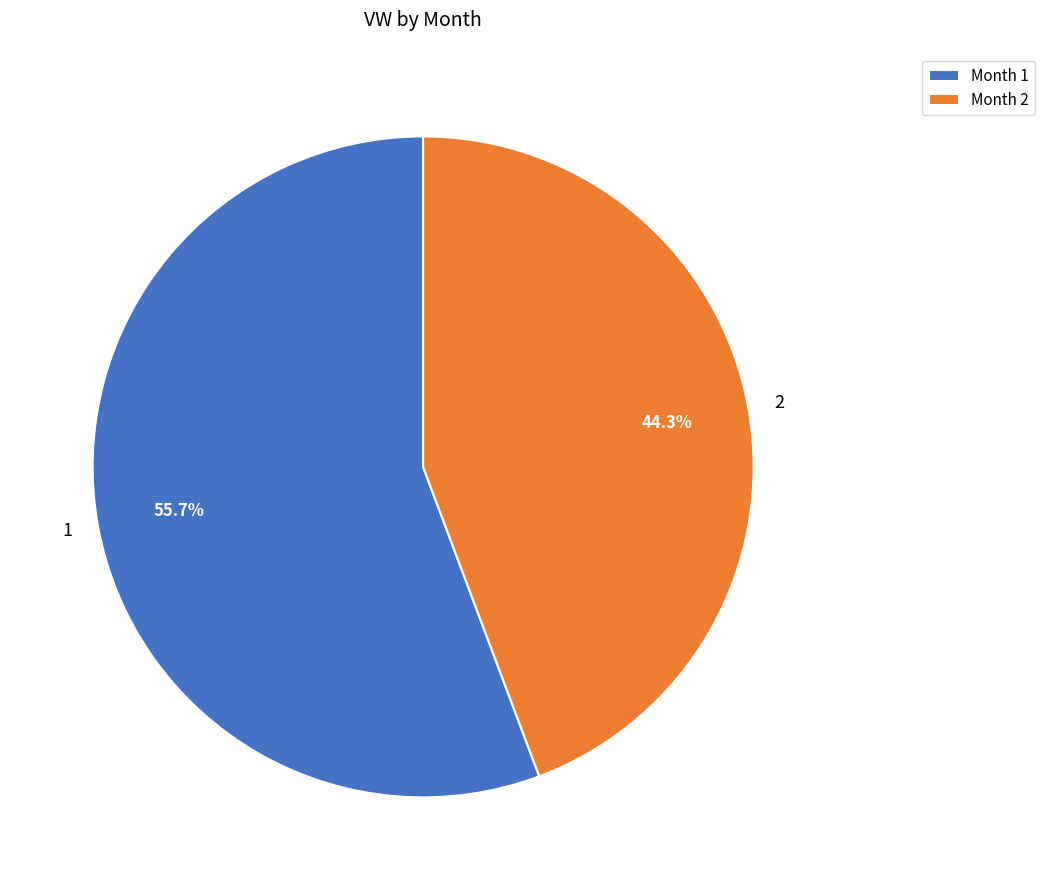

Between 2 and 1, which is larger?

1